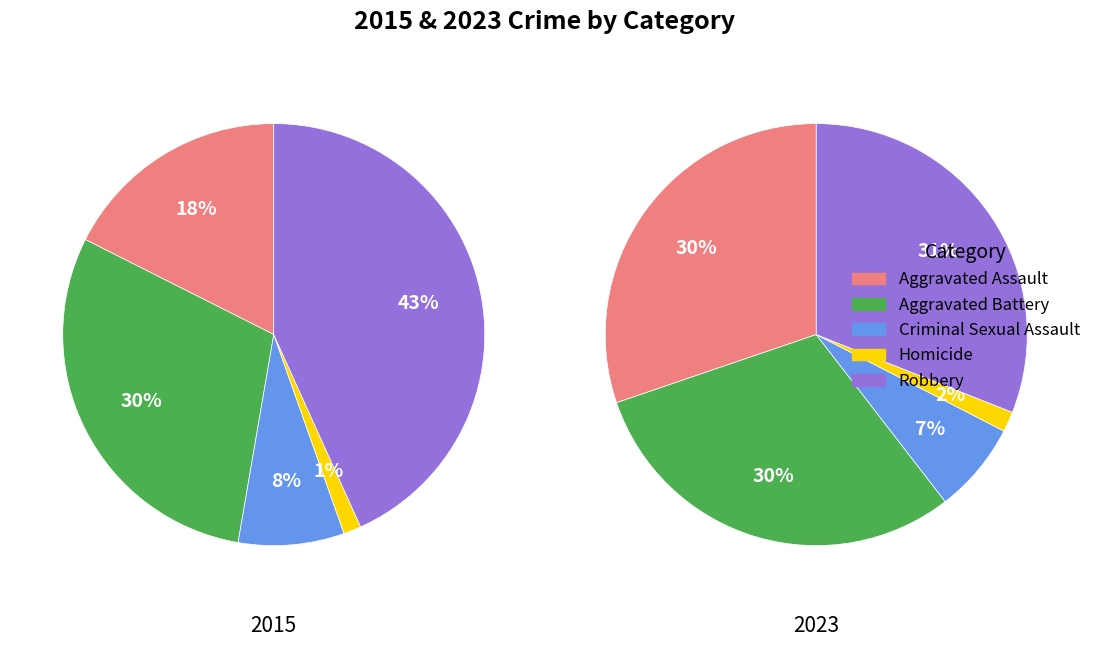

True or false: Robbery accounts for 25% of the total.

False